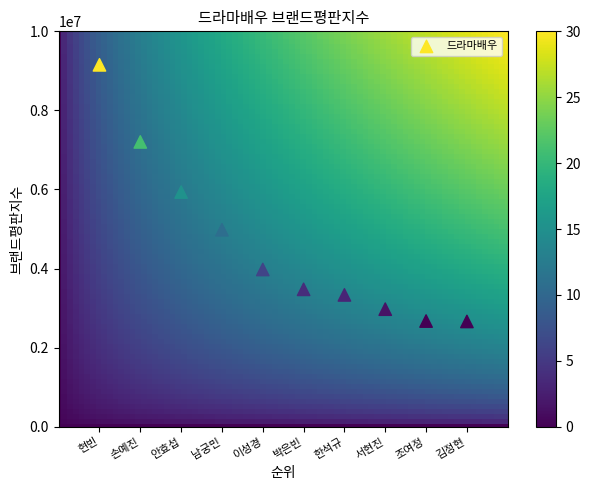

What is the range of Y values (max minus min)?

6490718